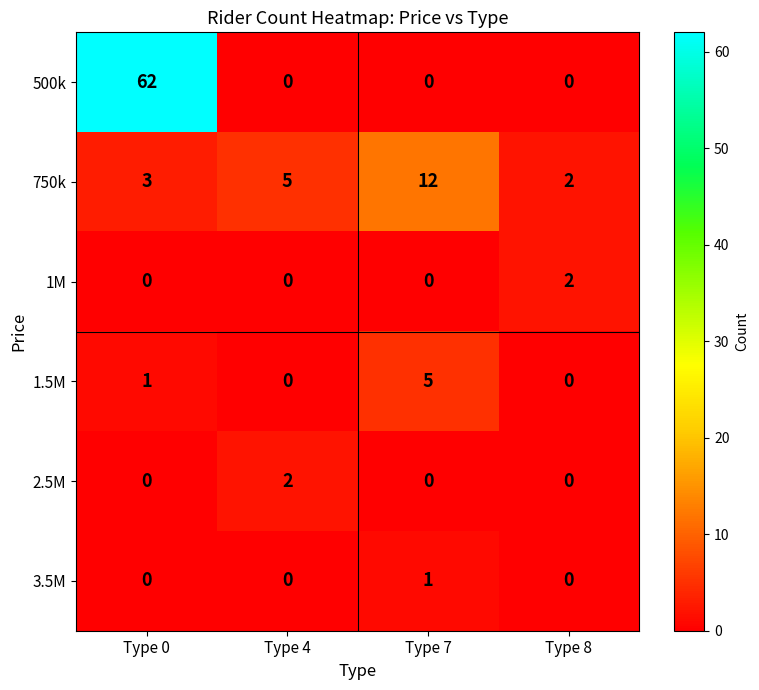

Reading left to right, what are all the values shown in this chart?

500k: 62	0	0	0
750k: 3	5	12	2
1M: 0	0	0	2
1.5M: 1	0	5	0
2.5M: 0	2	0	0
3.5M: 0	0	1	0